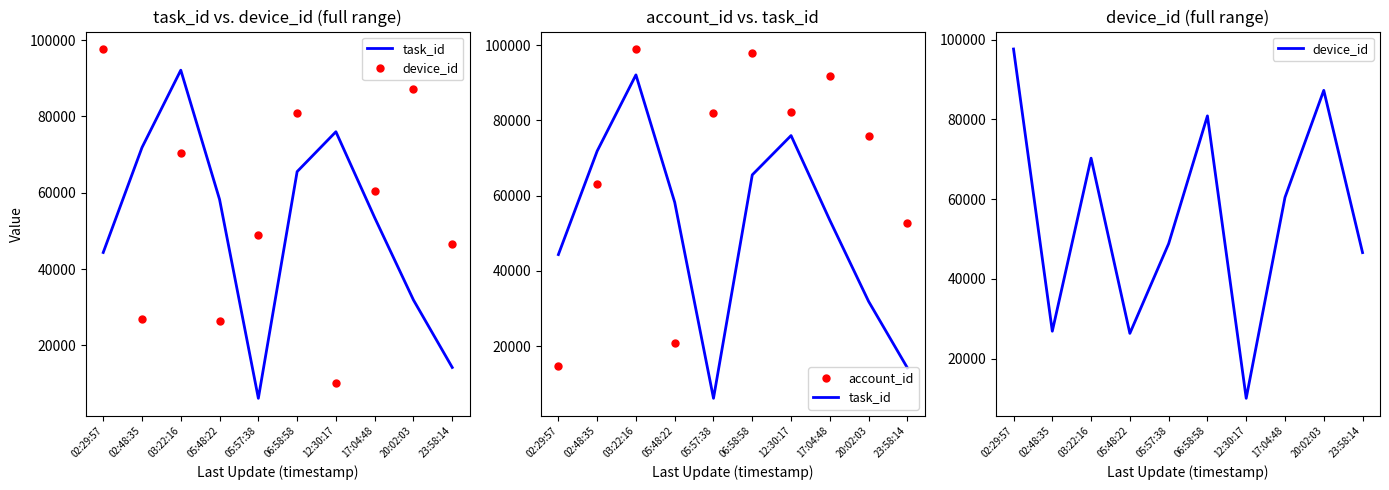

What are all the series names shown in the legend?

task_id, device_id, account_id